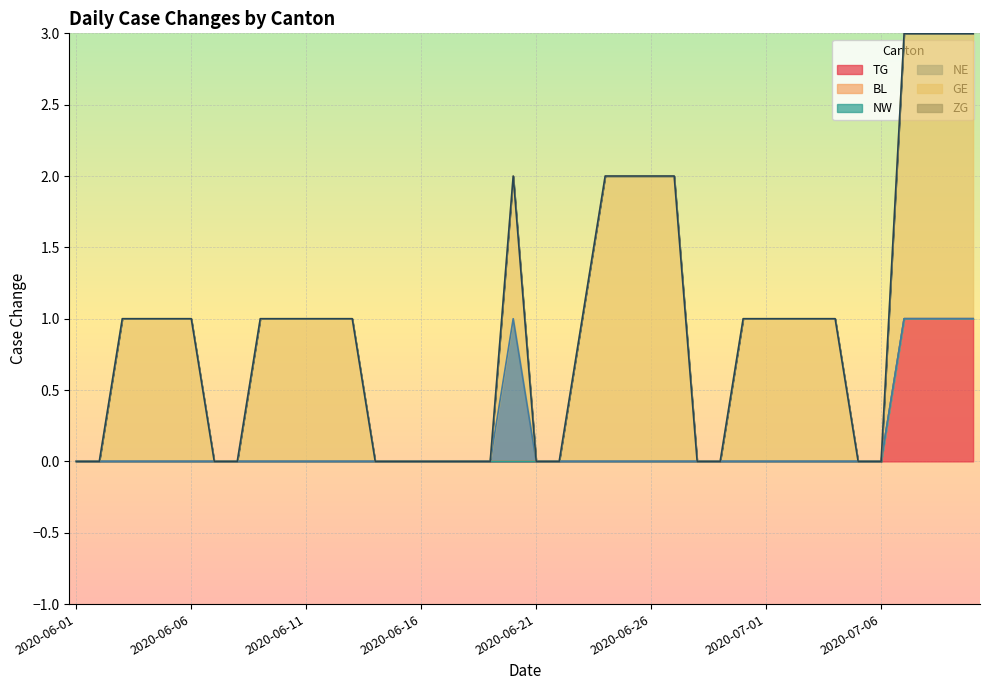

At how many categories does at least one series exceed 0?

24